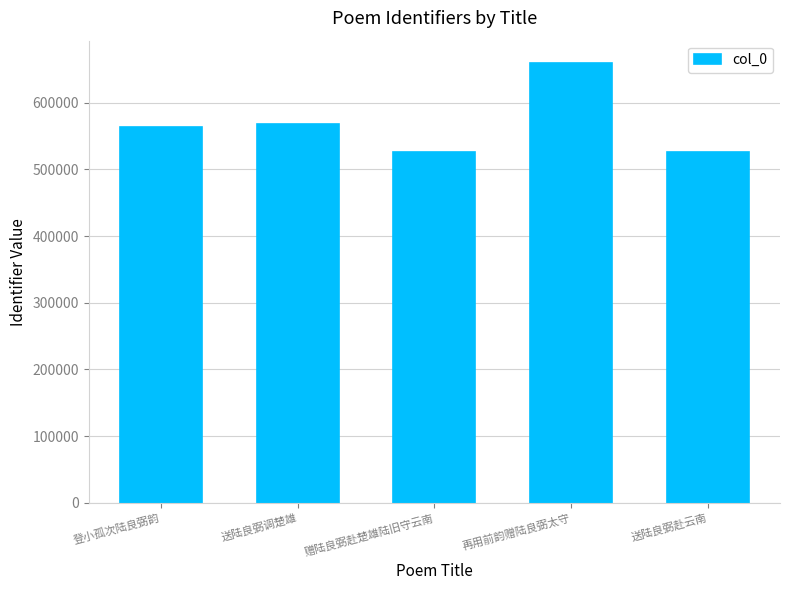

Count the number of categories in the chart.

5